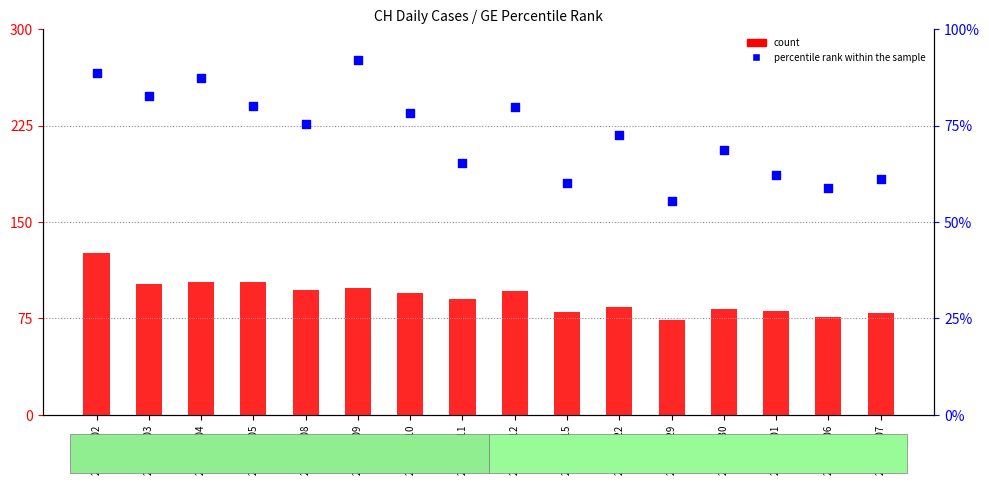

What is the total value across all series at 2020-06-08?

172.4